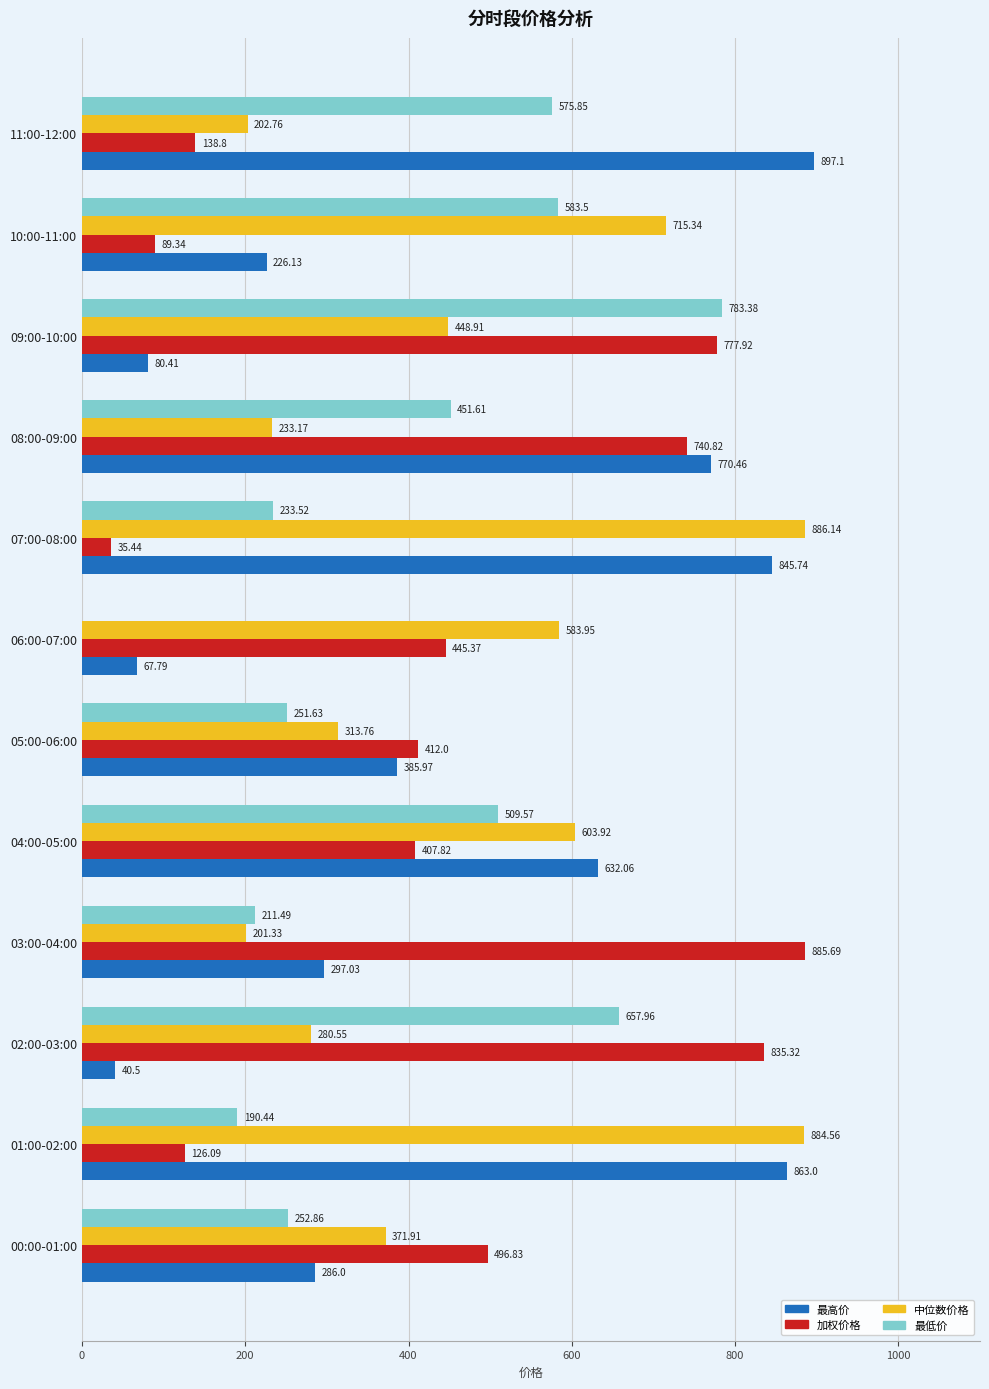

What is the sum of the 最低价 values at 11:00-12:00 and 07:00-08:00?

809.4